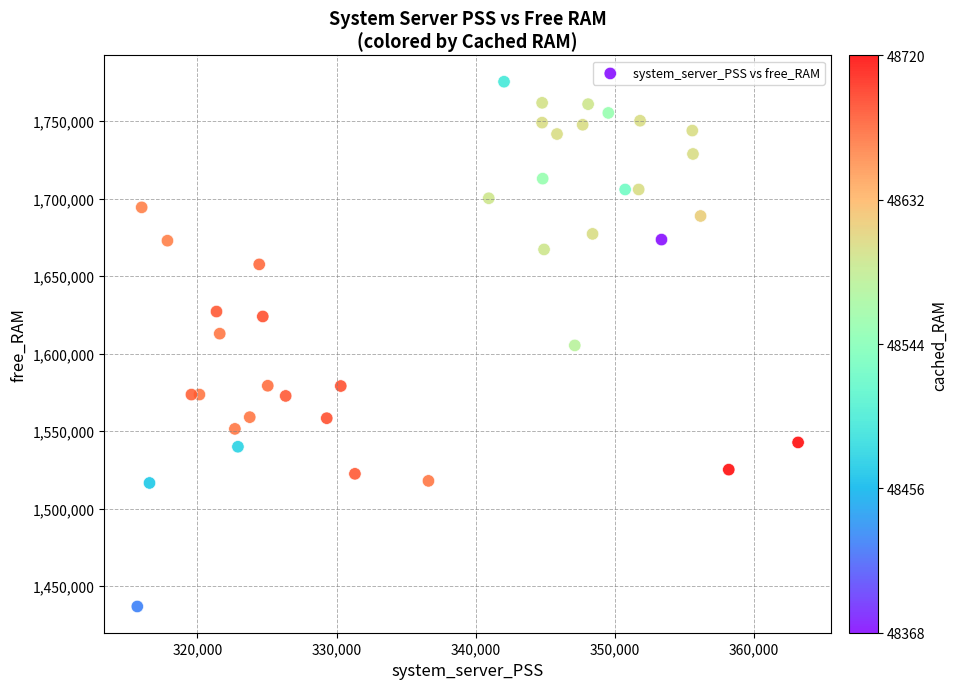

What is the range of X values (max minus min)?

47490